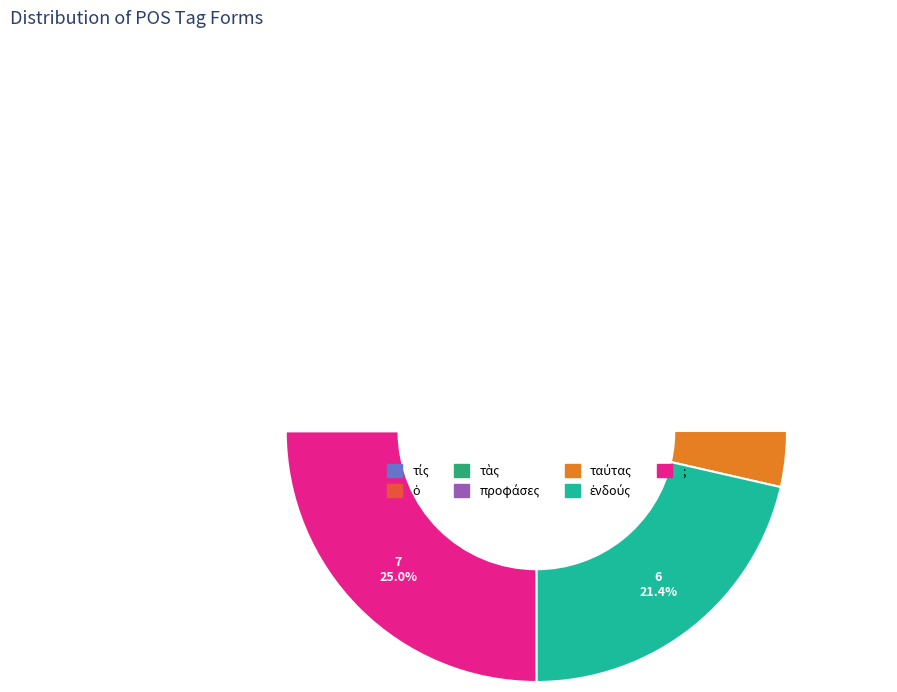

Is there a majority slice in this chart?

No